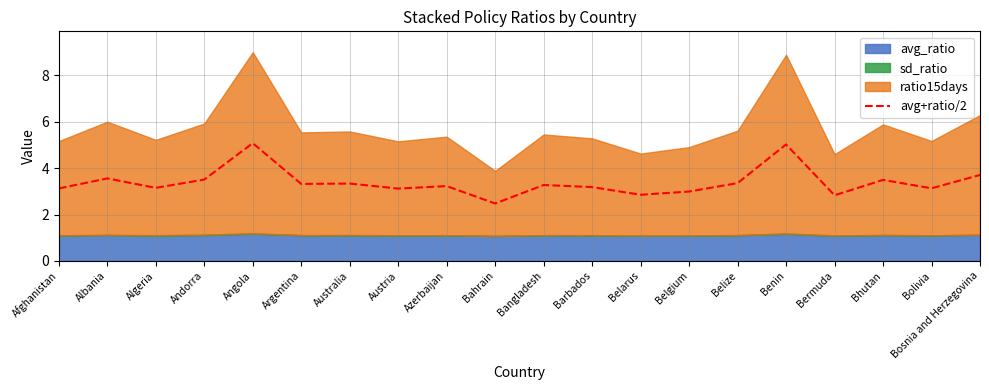

Reading right to left, list all the values displayed in this chart.

3.7	3.1	3.5	2.8	5.0	3.4	3.0	2.9	3.2	3.3	2.5	3.2	3.1	3.3	3.3	5.1	3.5	3.2	3.6	3.1